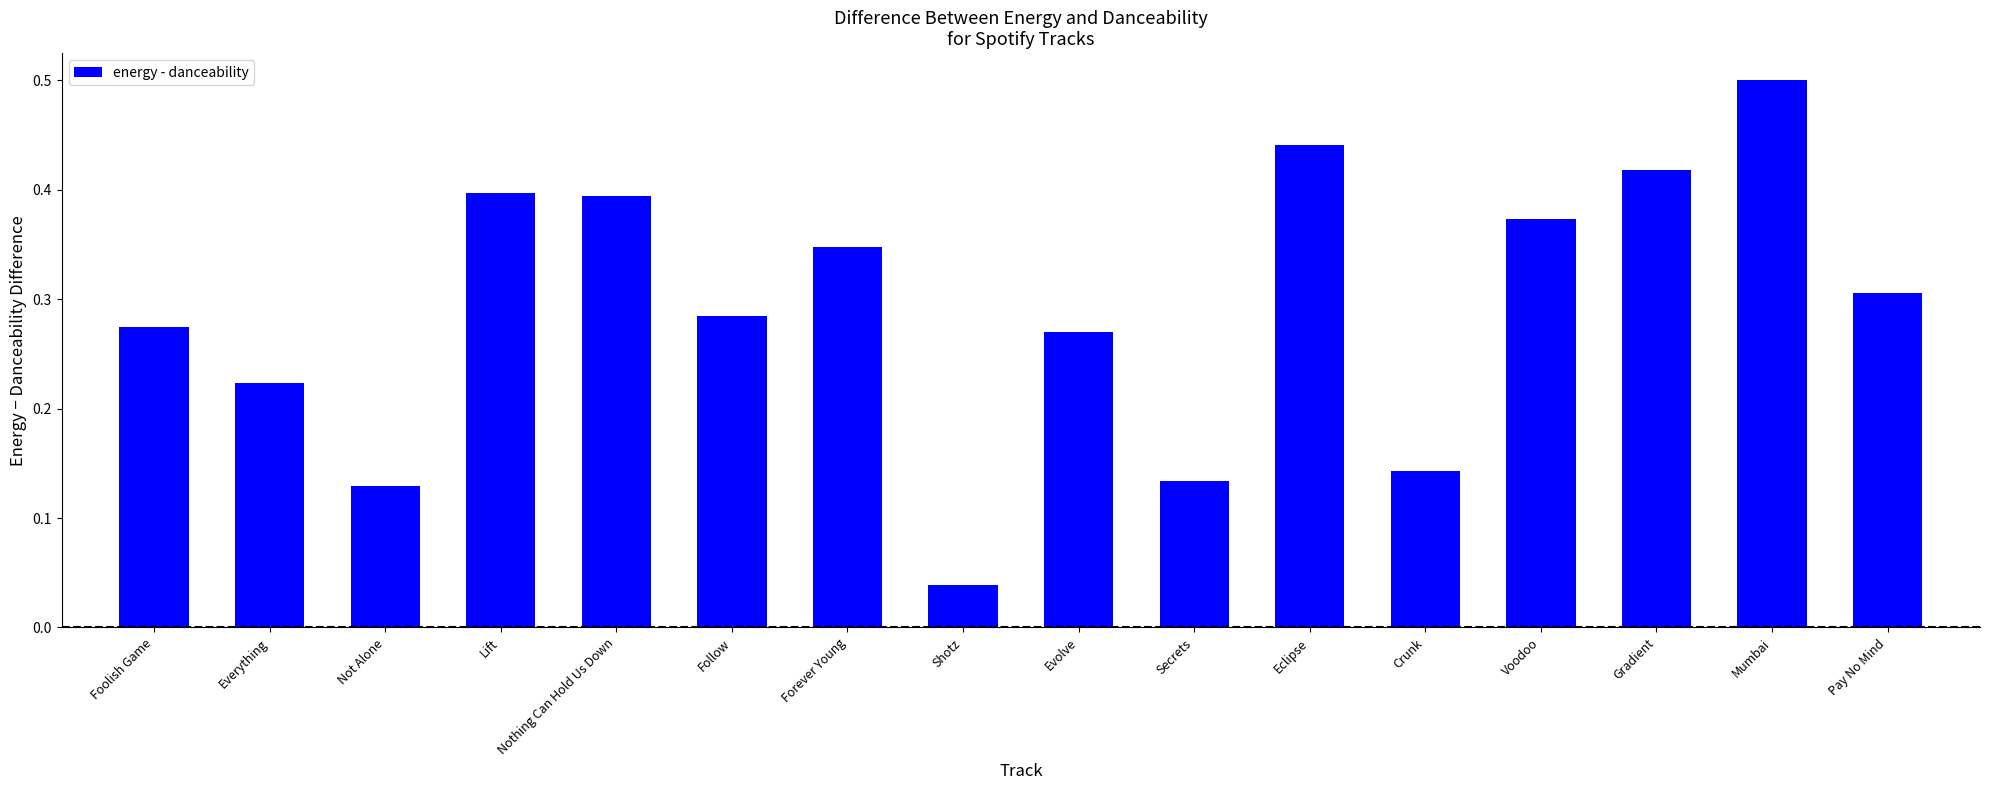

Does the chart contain any negative values?

No